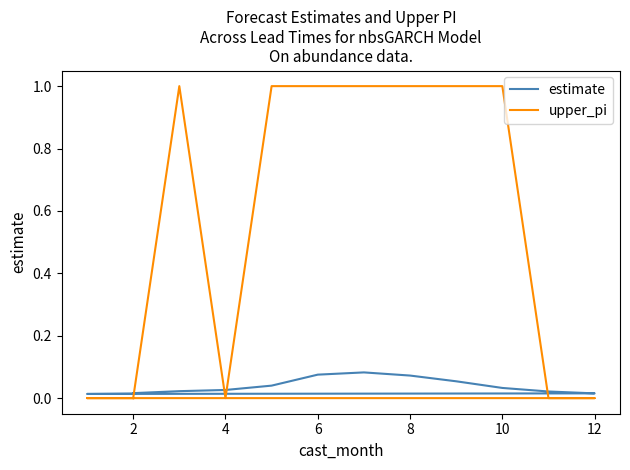

True or false: estimate and upper_pi cross at least once.

True